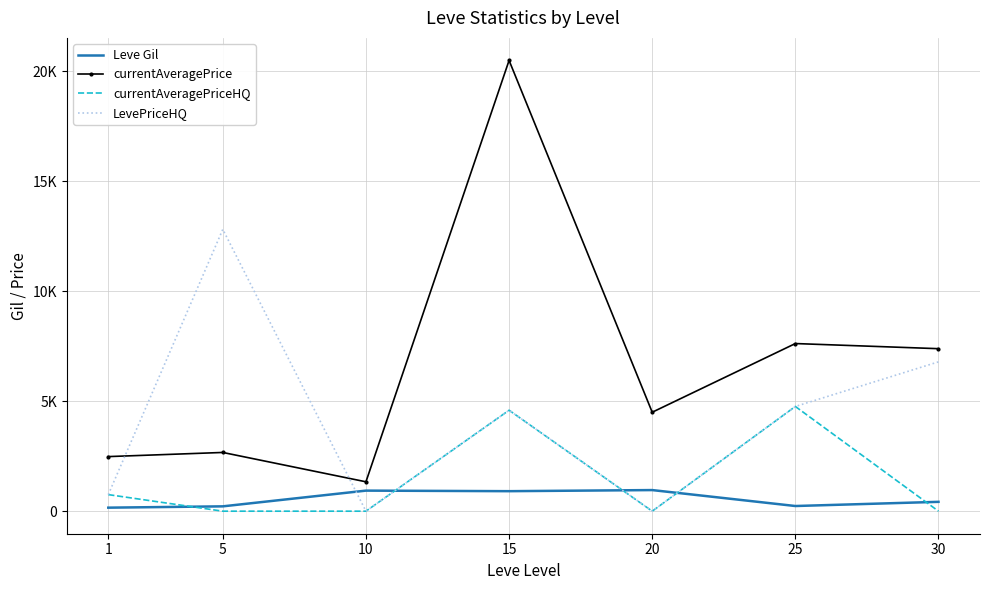

Between 15 and 25, which series saw the biggest shift?

currentAveragePrice